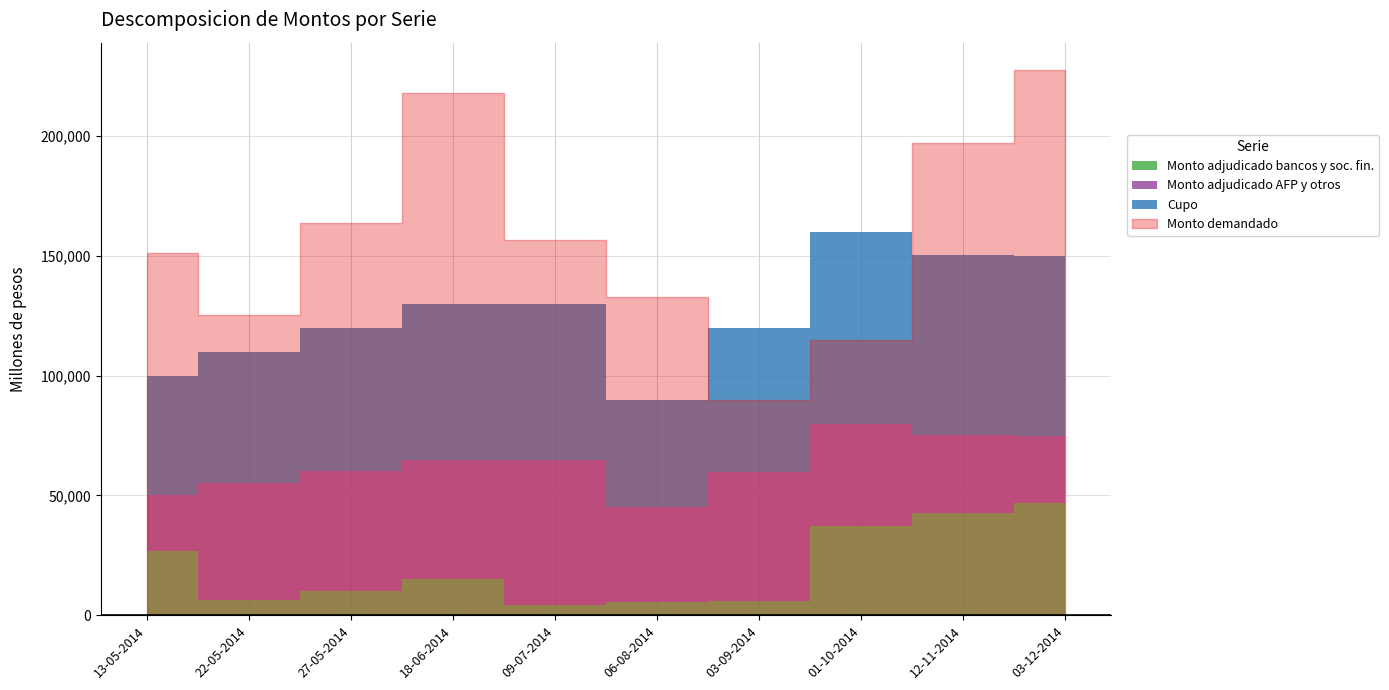

What is the difference between the highest and lowest values at 13-05-2014?

128140